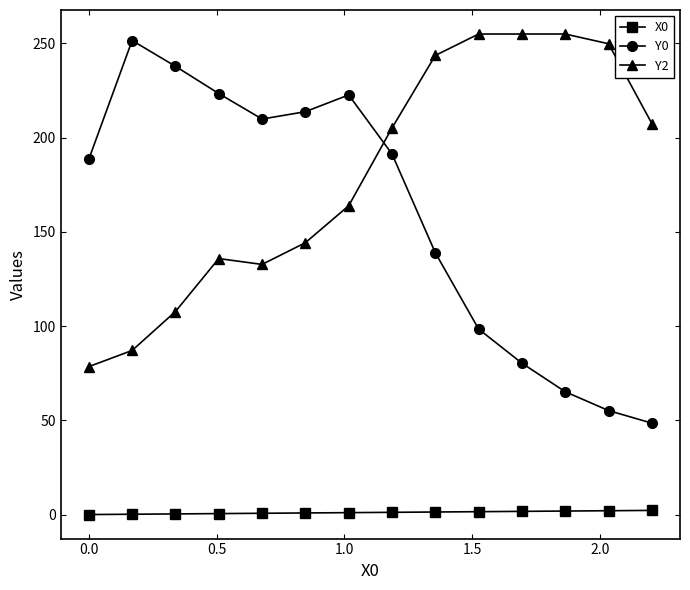

What is the sum of all Y0 values?

2225.8